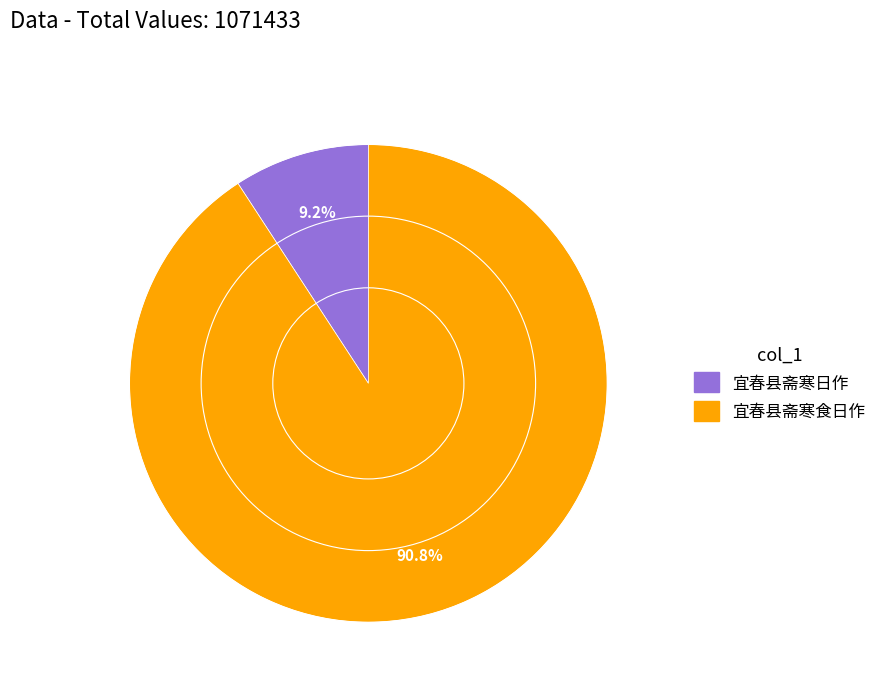

Which slice is the smallest?

宜春县斋寒日作